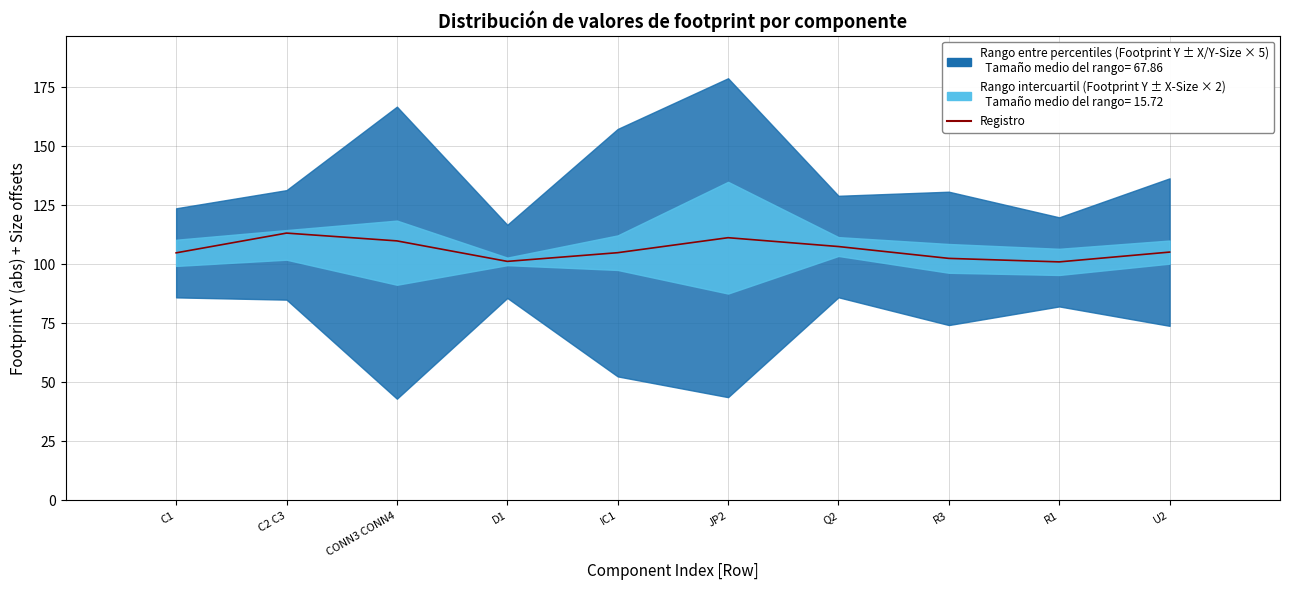

The value at C1 is 104.9. True or false?

True